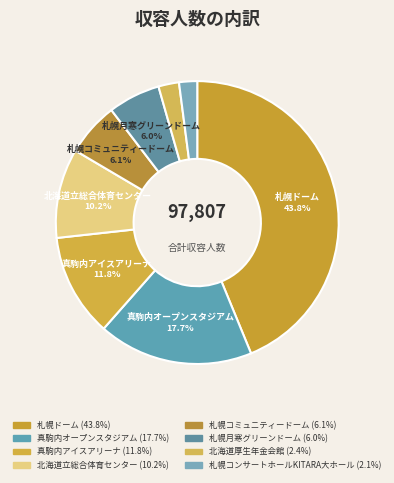

Count the number of slices in the pie.

8